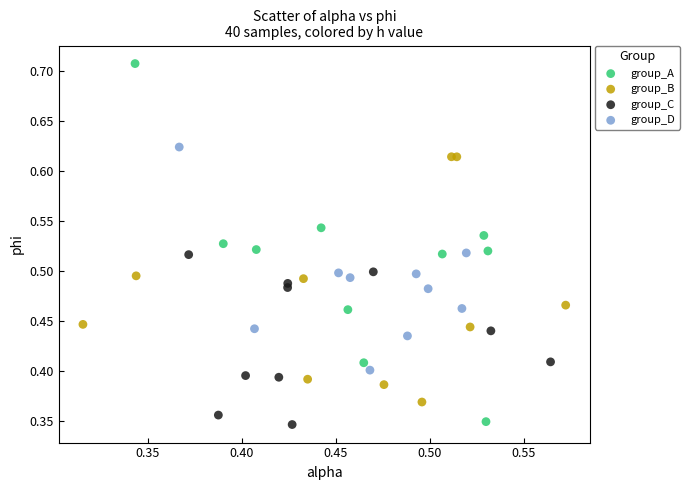

Which series has the largest Y range (max minus min)?

group_A